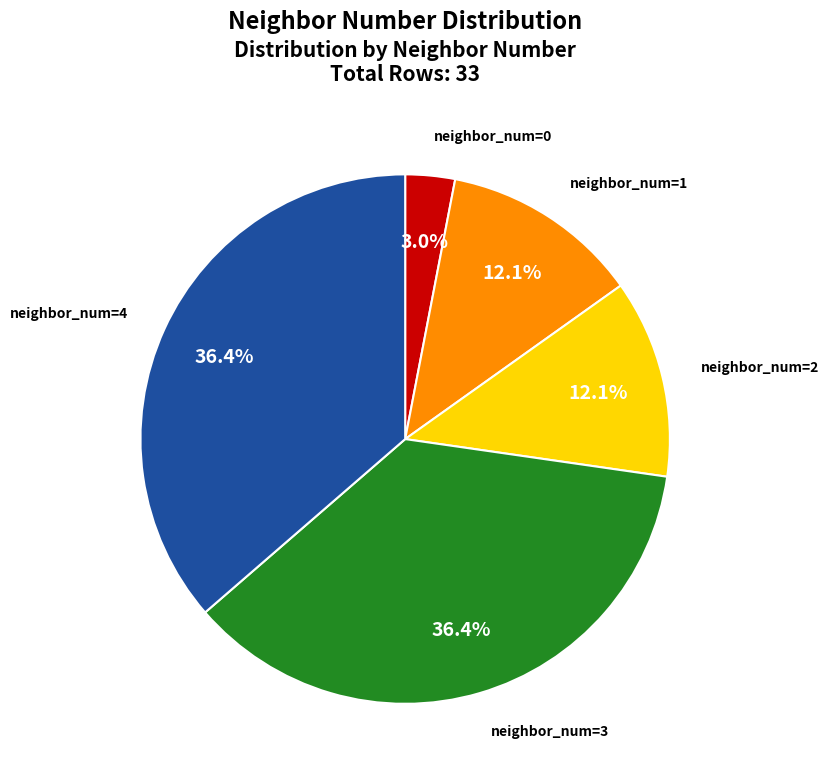

What is the ratio of the value at neighbor_num=2 to the value at neighbor_num=1?

1.0